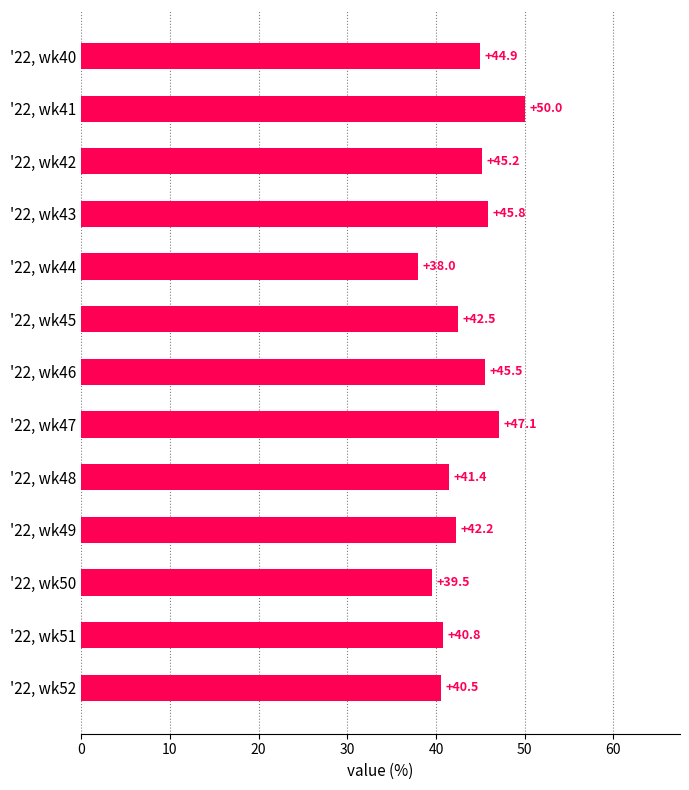

The value at '22, wk42 is 15.2. True or false?

False